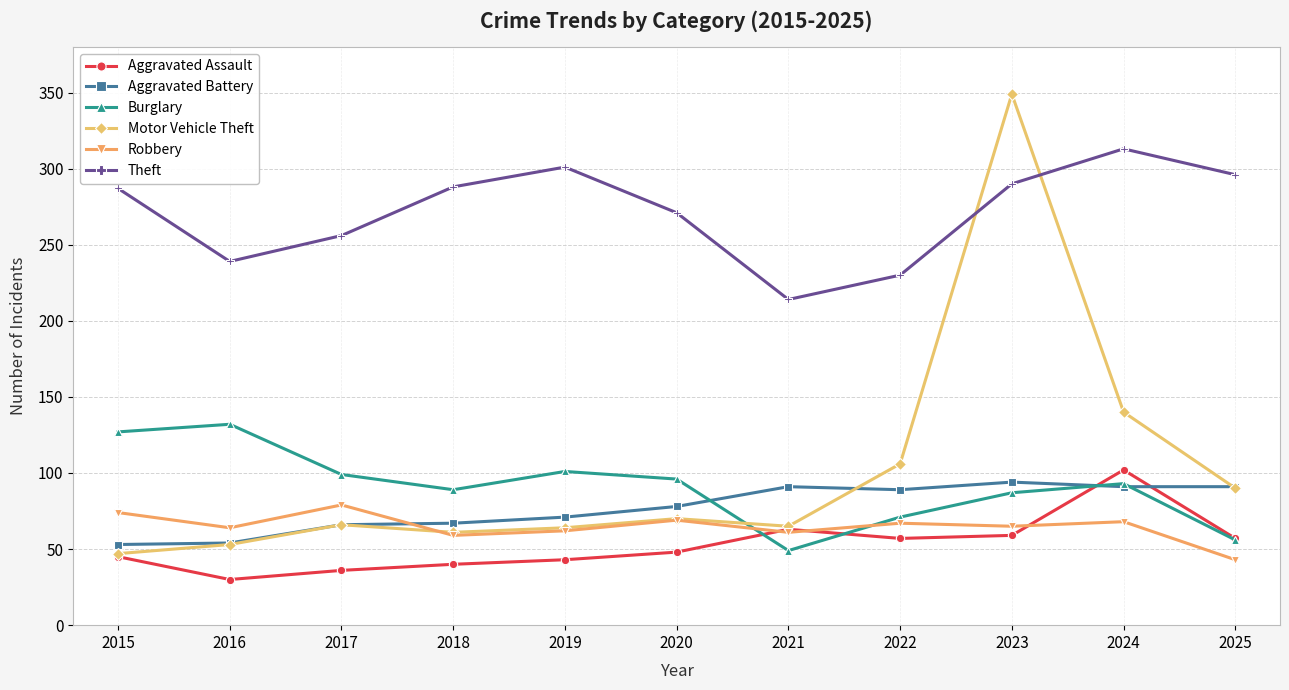

What is the difference between the Robbery values at 2025 and 2022?

24